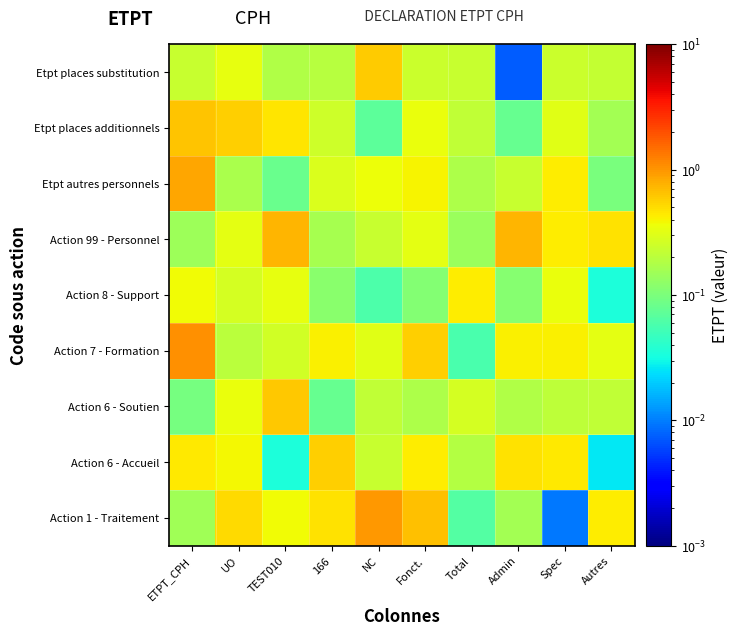

Which has a higher value, Spec or Autres?

Autres